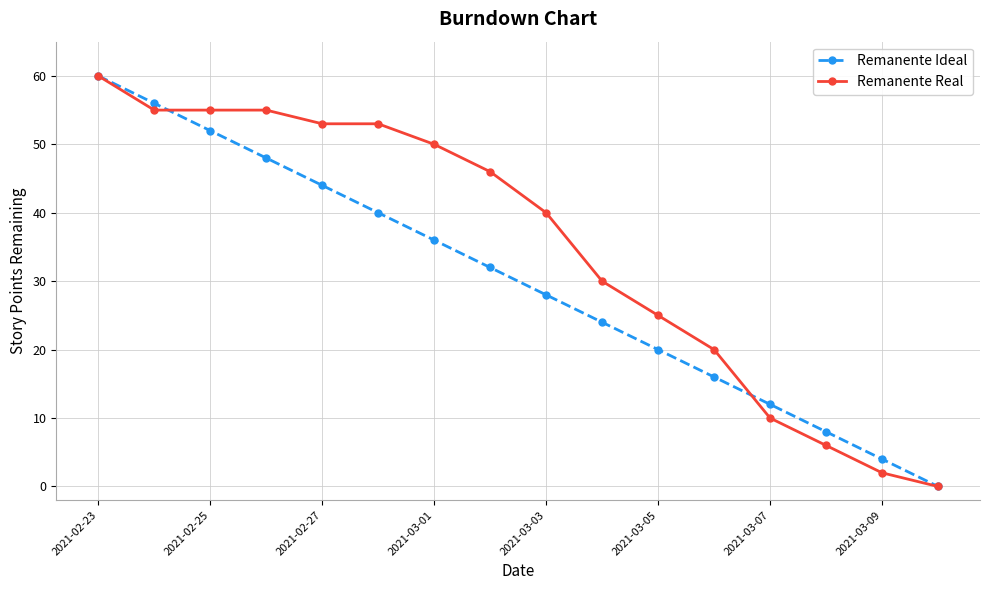

At how many categories does at least one series exceed 23?

11